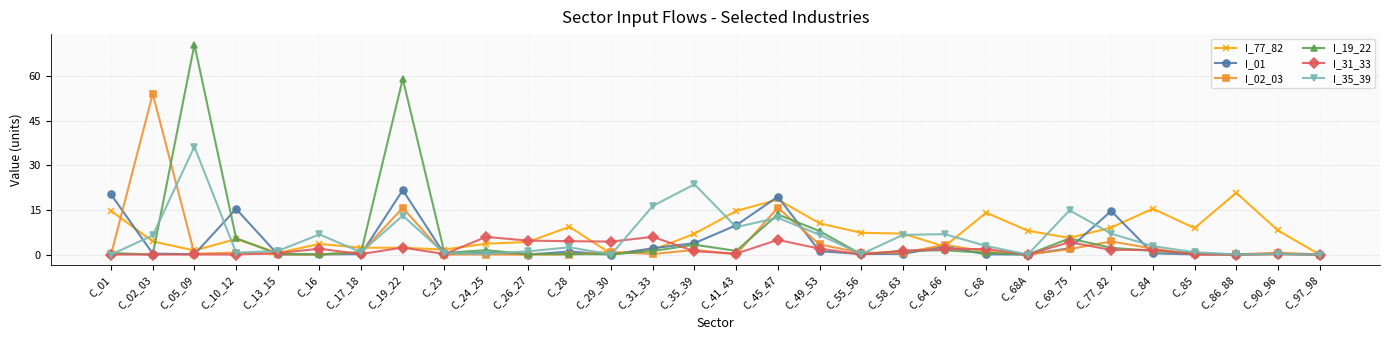

What is the highest value of the I_77_82 series?

20.8